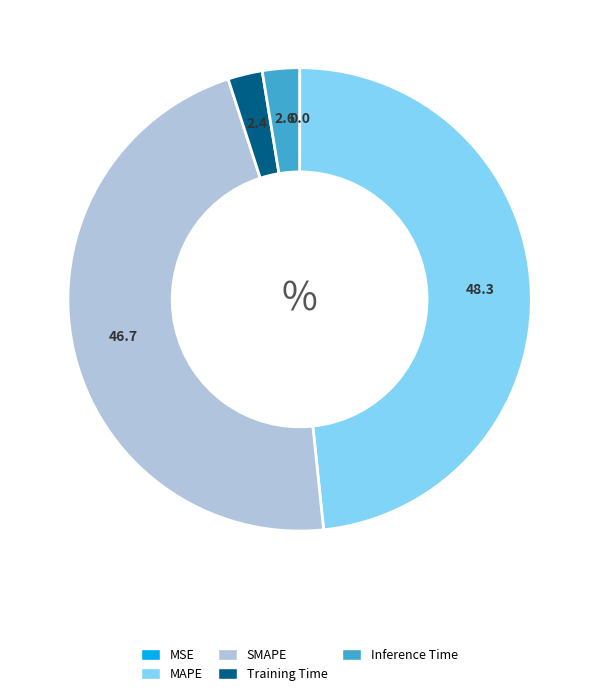

What is the largest slice in the pie chart?

MAPE